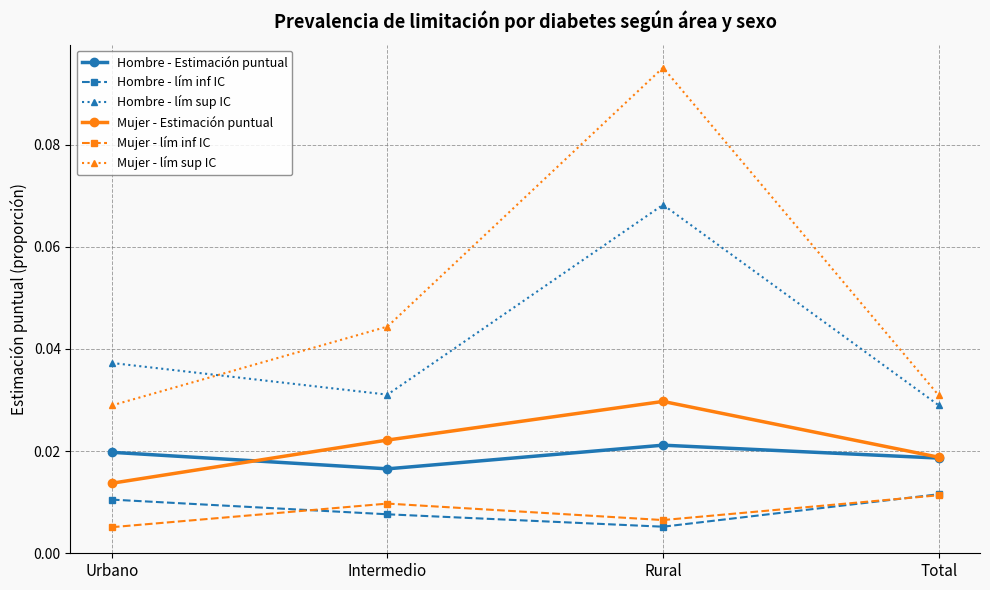

Between Urbano and Total, which series saw the biggest shift?

Hombre - lím sup IC